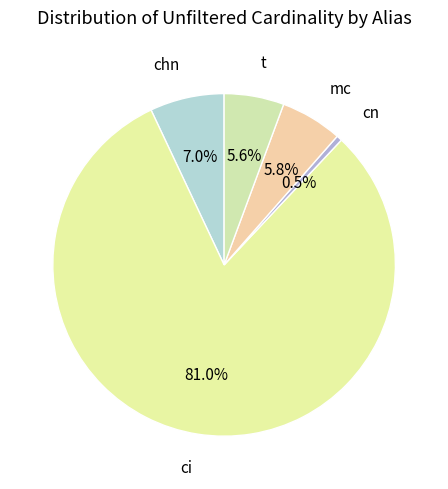

What is the smallest slice in the pie chart?

cn